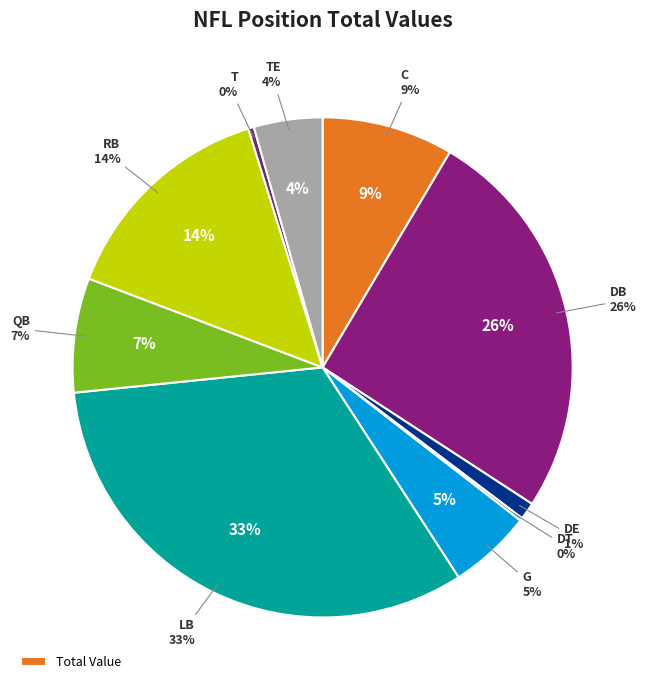

Do WR and DT together represent more than half of the pie?

No